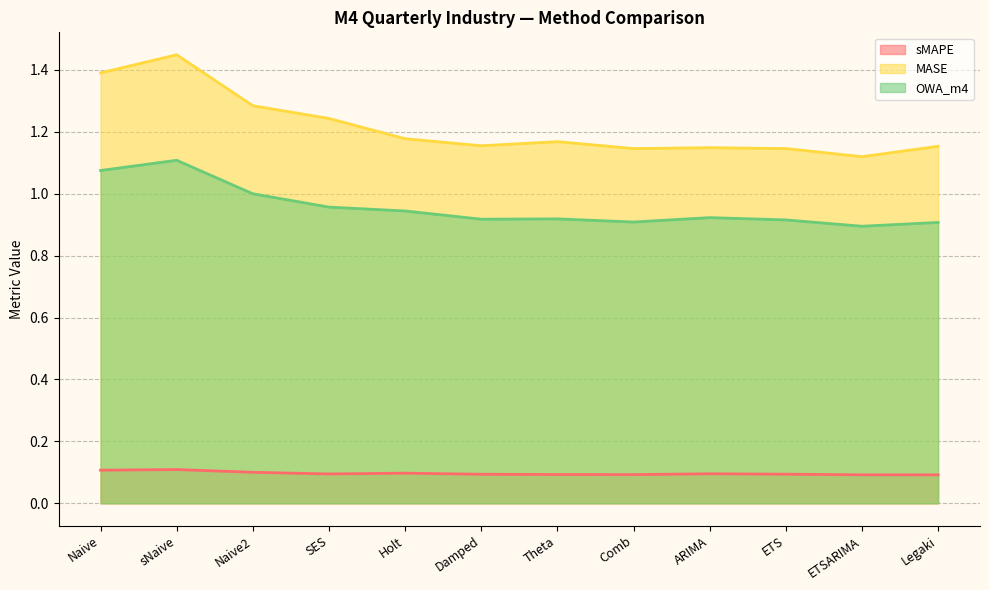

Where is the first local maximum for sMAPE?

sNaive